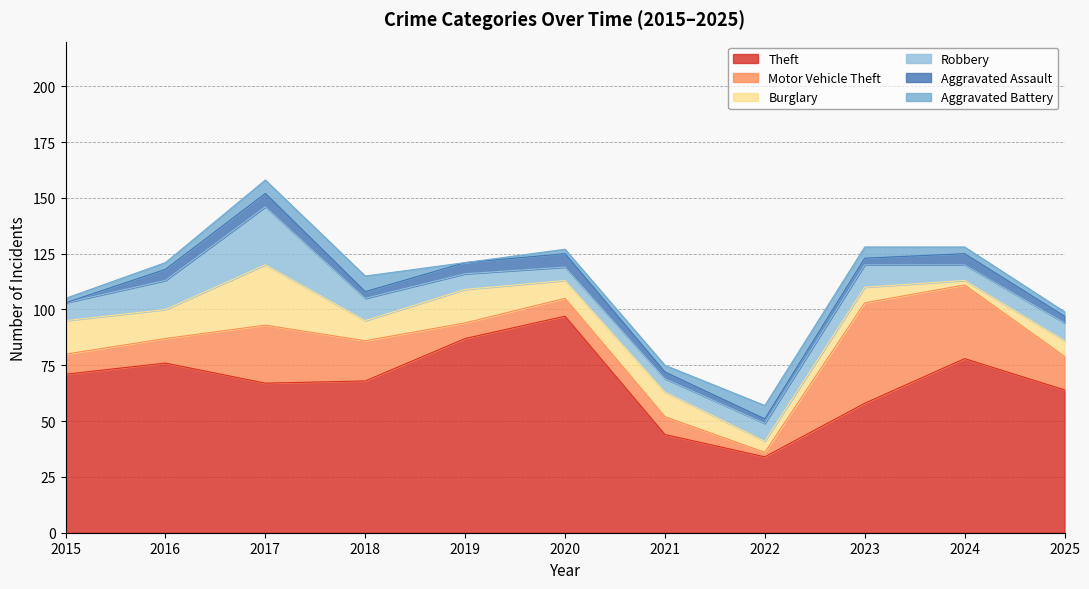

What is the difference between the Aggravated Battery values at 2025 and 2017?

4